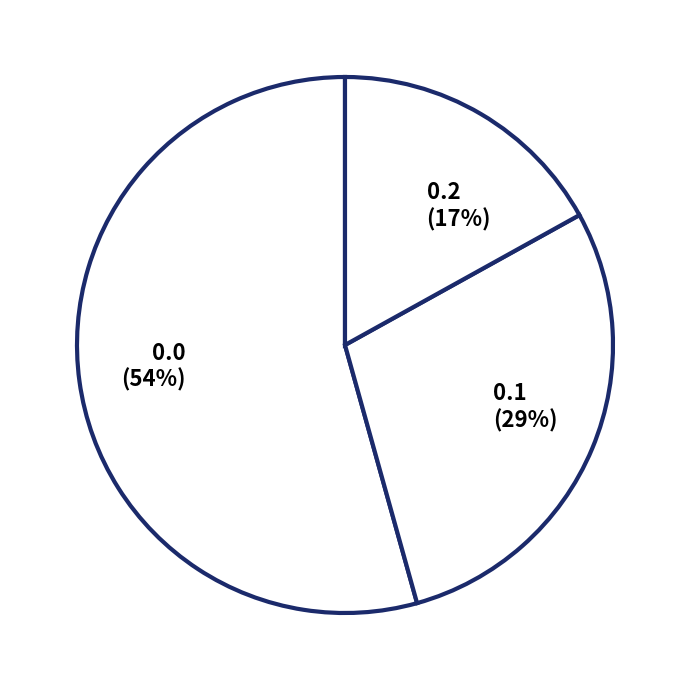

Count the number of slices in the pie.

3